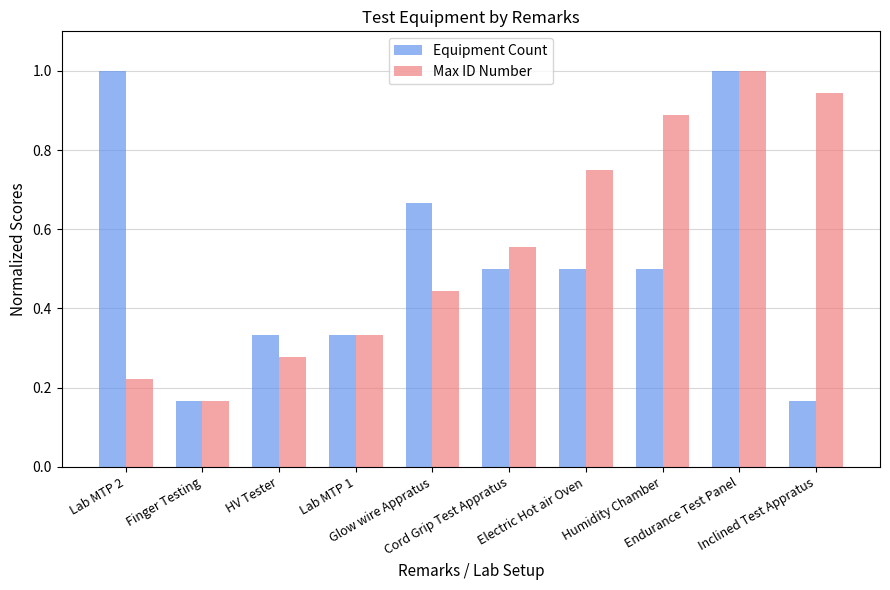

What position from the right is Lab MTP 2?

10